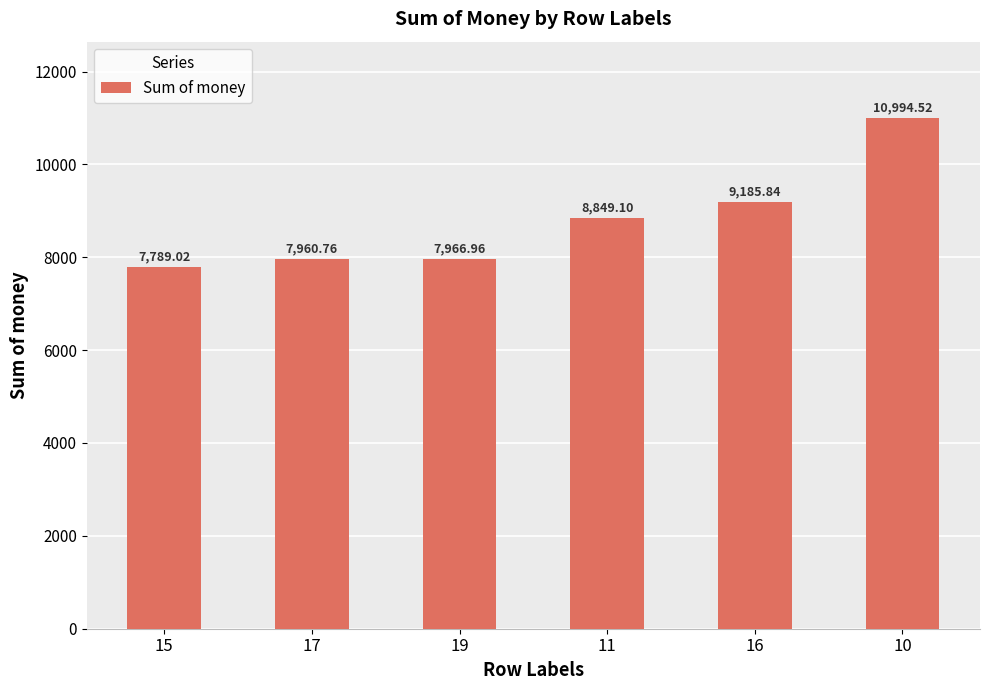

List the labels in order of value, largest first.

10, 16, 11, 19, 17, 15